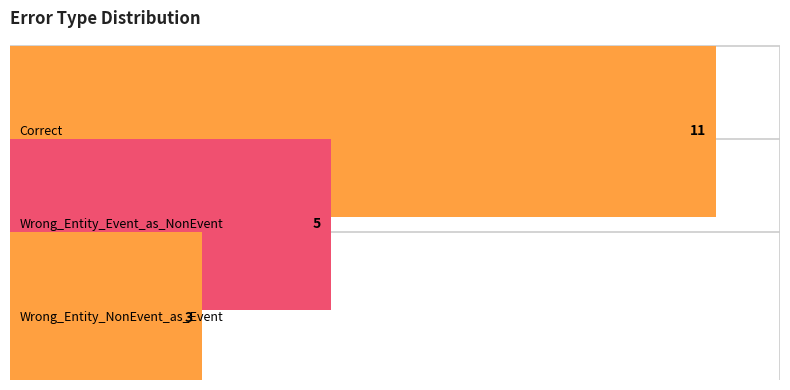

Reading right to left, list all the values displayed in this chart.

3	5	11